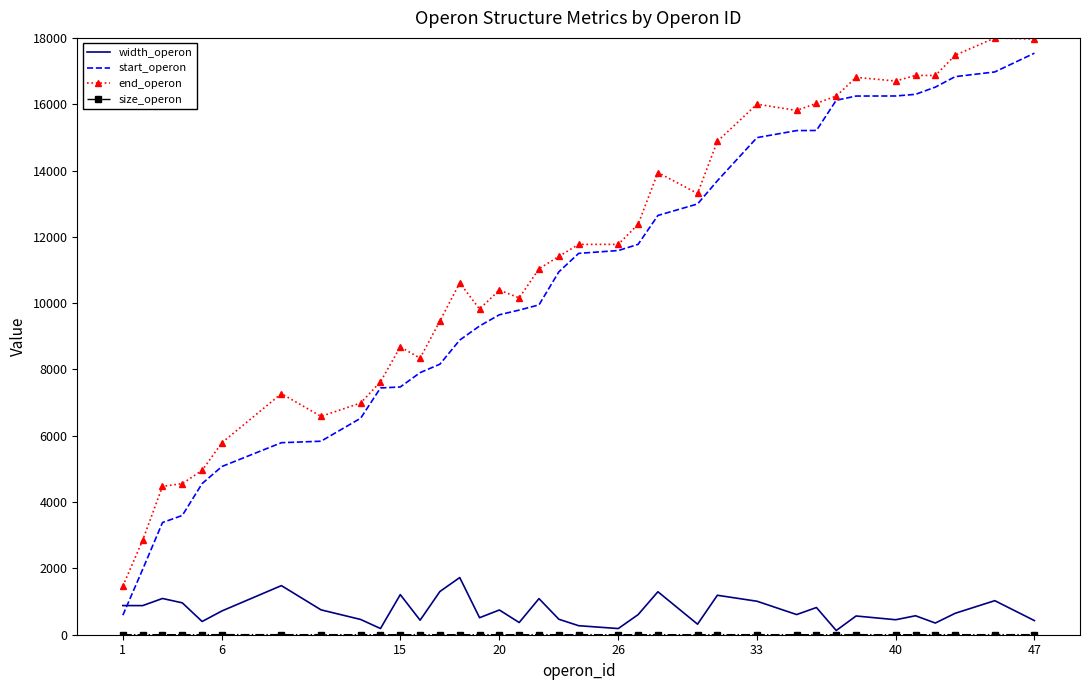

What is the maximum value for start_operon?

17539